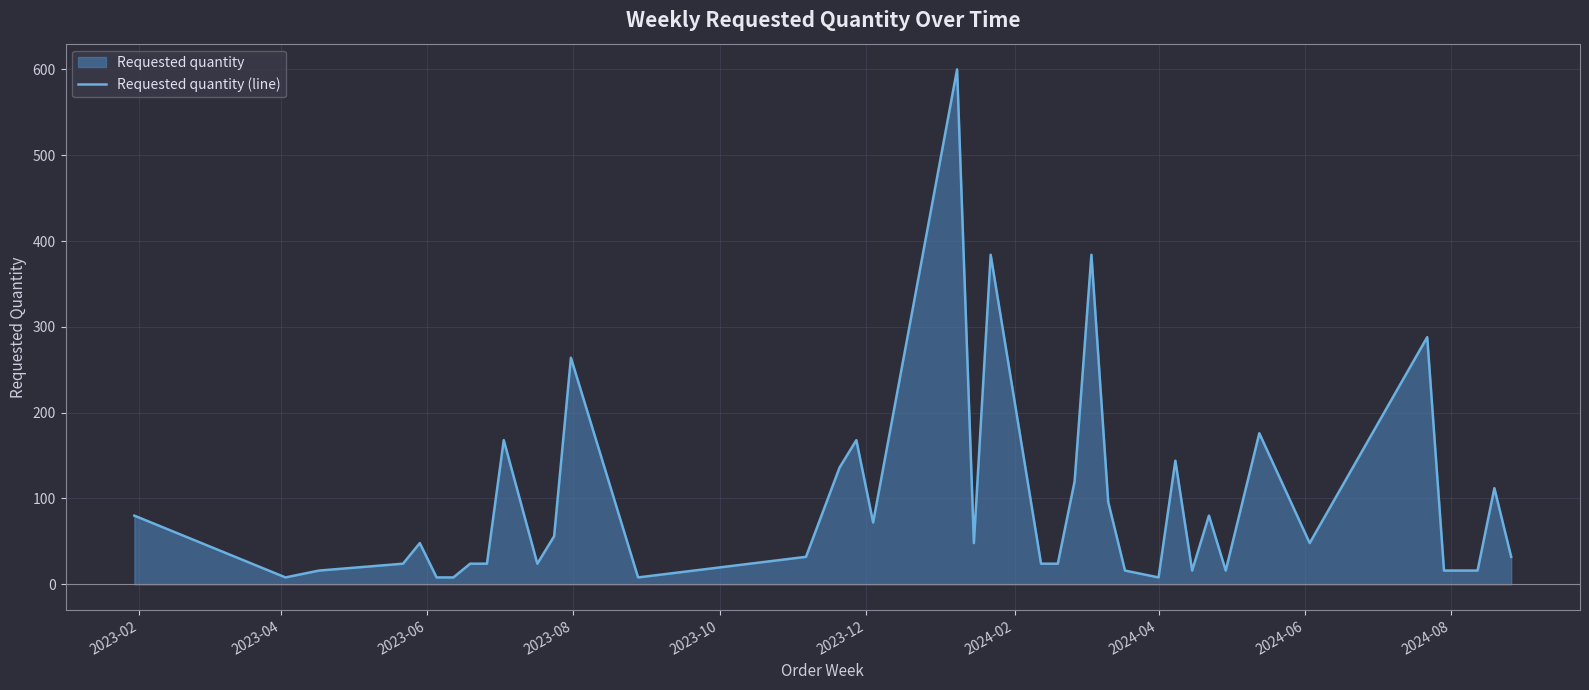

Reading left to right, list all the values displayed in this chart.

80	8	16	24	48	8	8	24	24	168	24	56	264	8	32	136	168	72	600	48	384	24	24	120	384	96	16	8	144	16	80	16	96	176	48	288	16	16	112	32